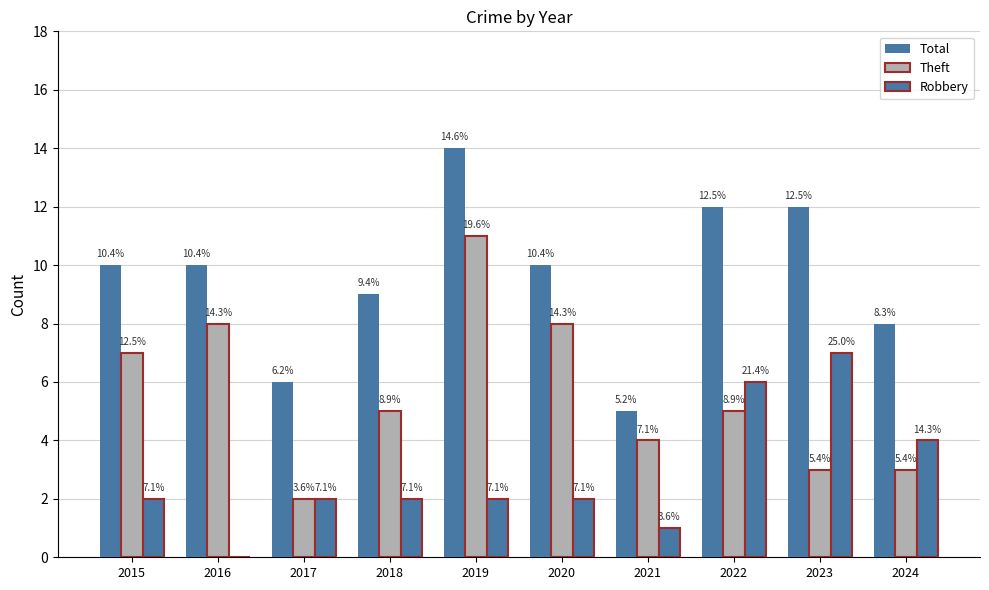

Are the bars horizontal?

No